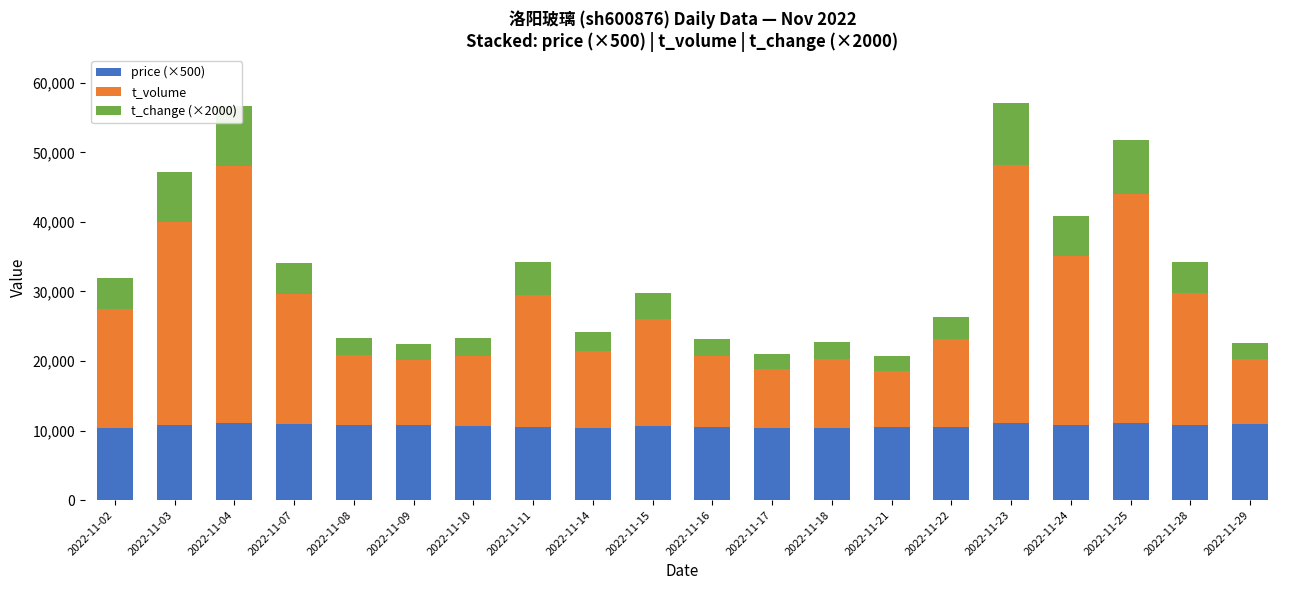

What is the highest value of the price (×500) series?

11100